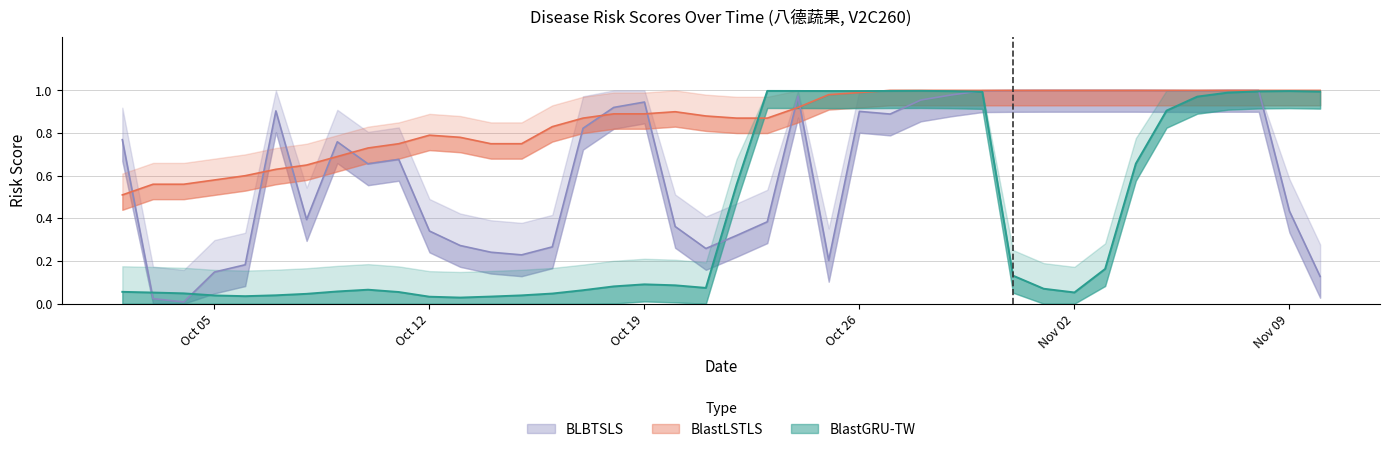

What is the label of the 9th point from the right?

Nov 02